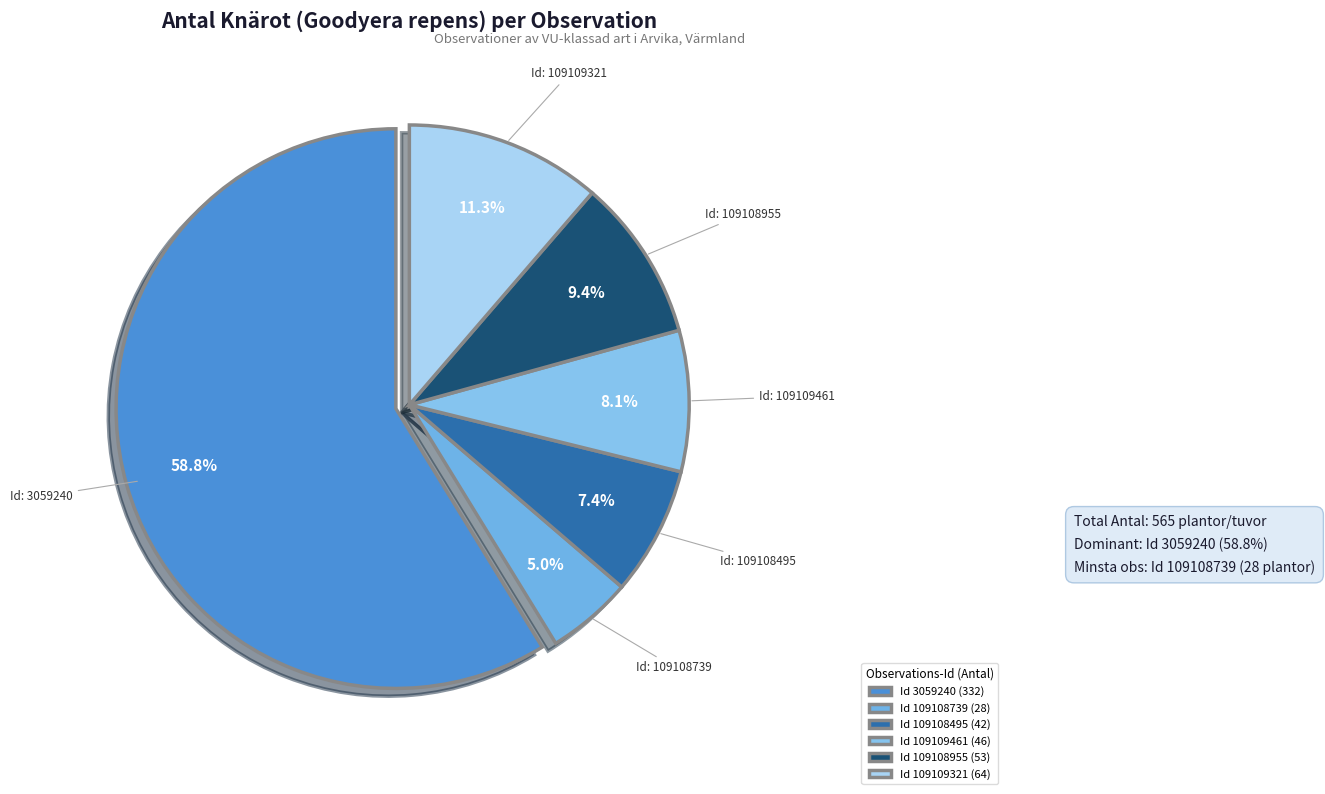

Count the number of slices in the pie.

6